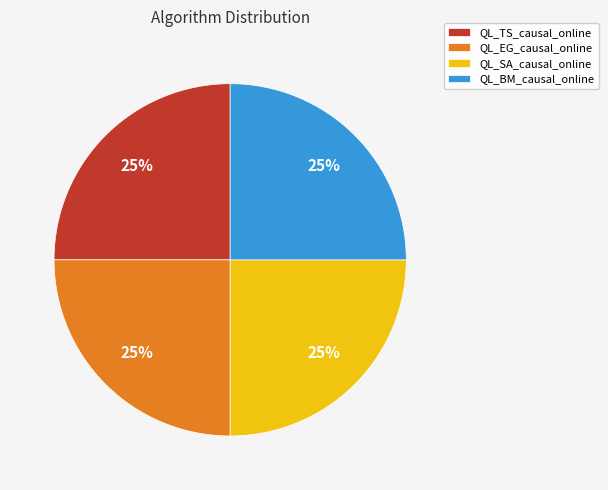

What percentage is the QL_SA_causal_online slice, to the nearest percent?

25%